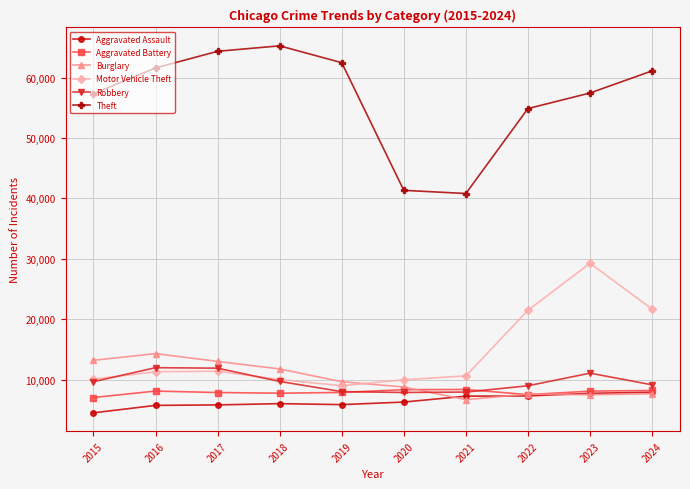

What is the value of the Aggravated Assault point at the 4th from the left?

6002